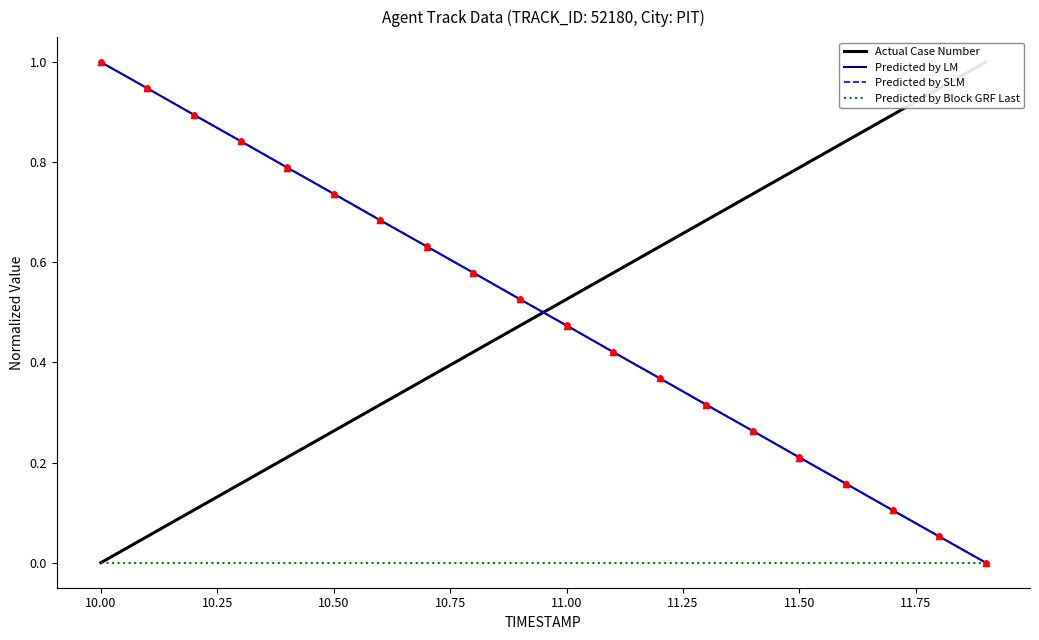

At how many categories does at least one series exceed 0?

20